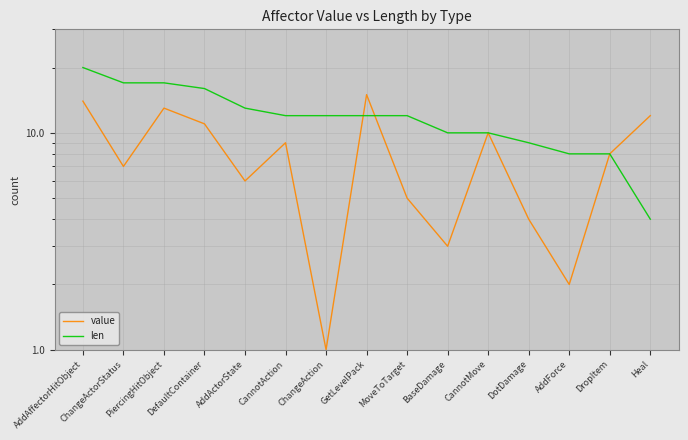

Is it true that value equals 15 at DefaultContainer?

False